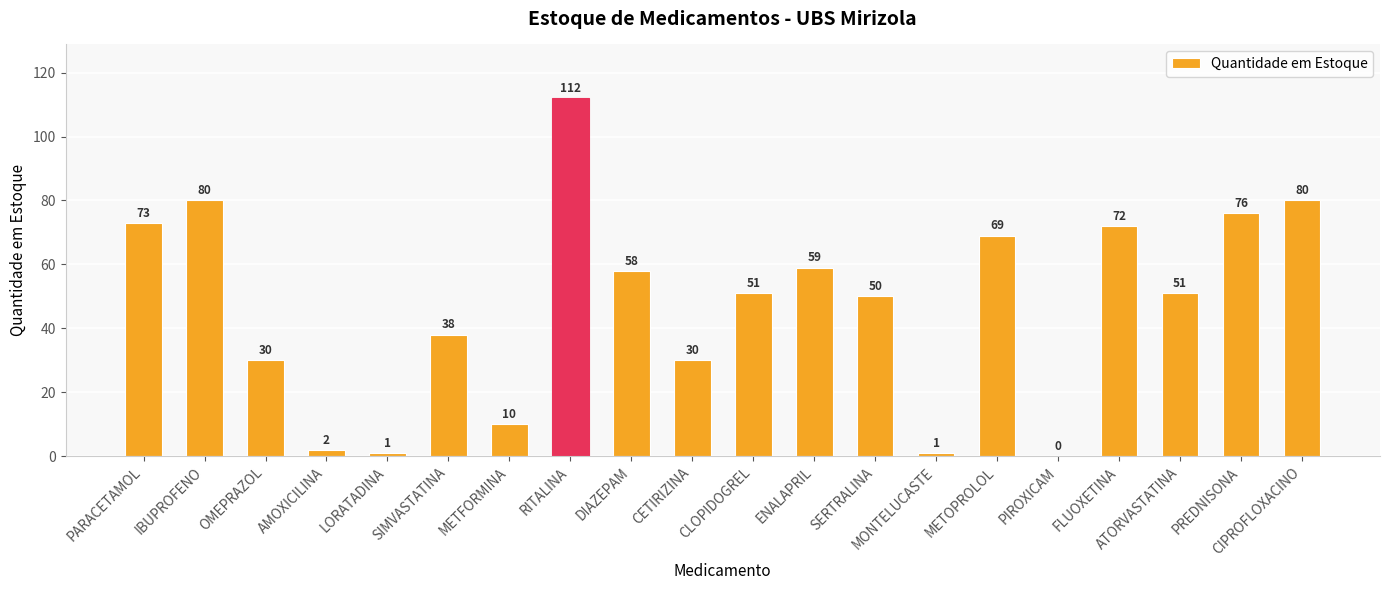

Where does the data first go above 51?

PARACETAMOL